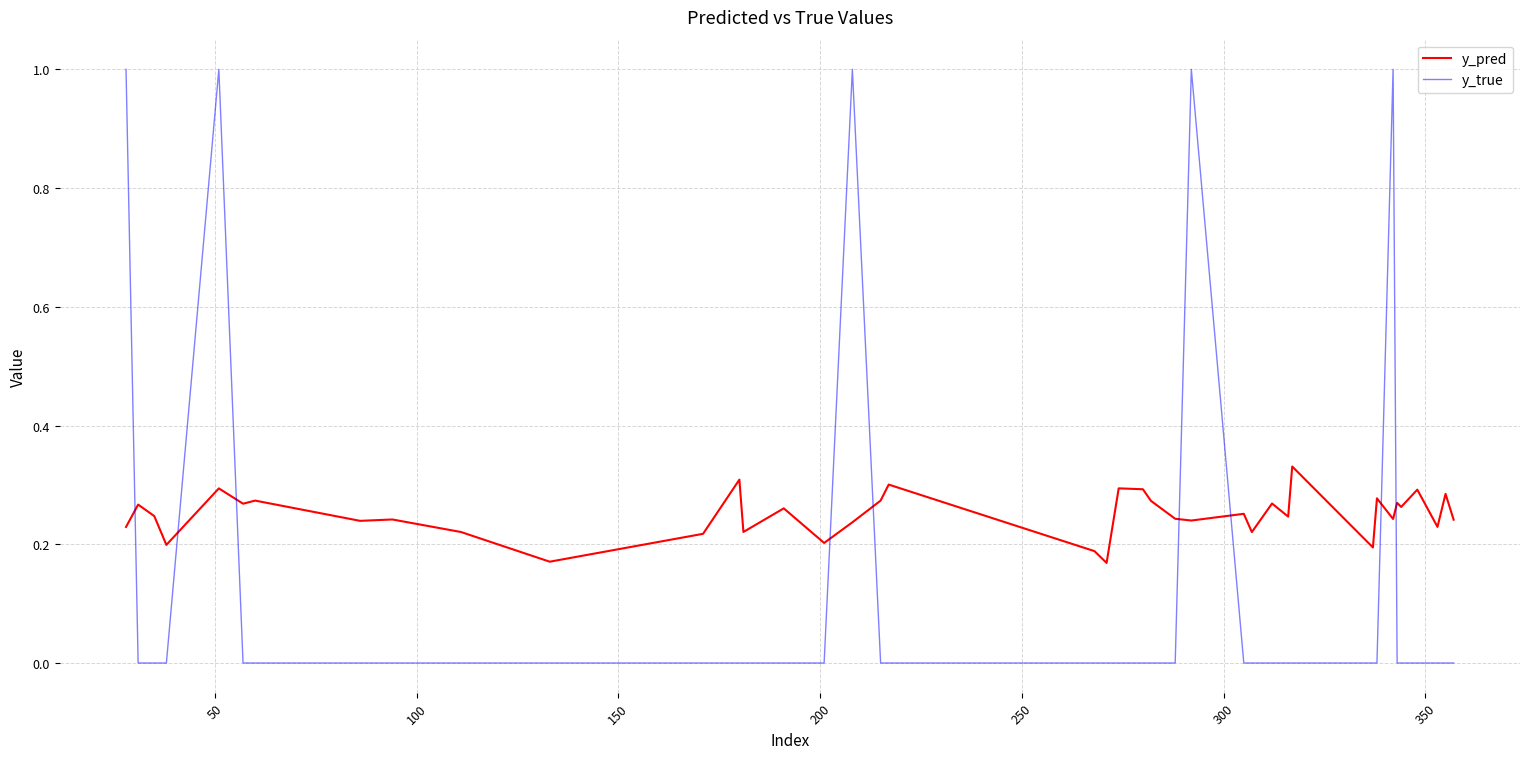

What is the greatest value displayed?

1.0